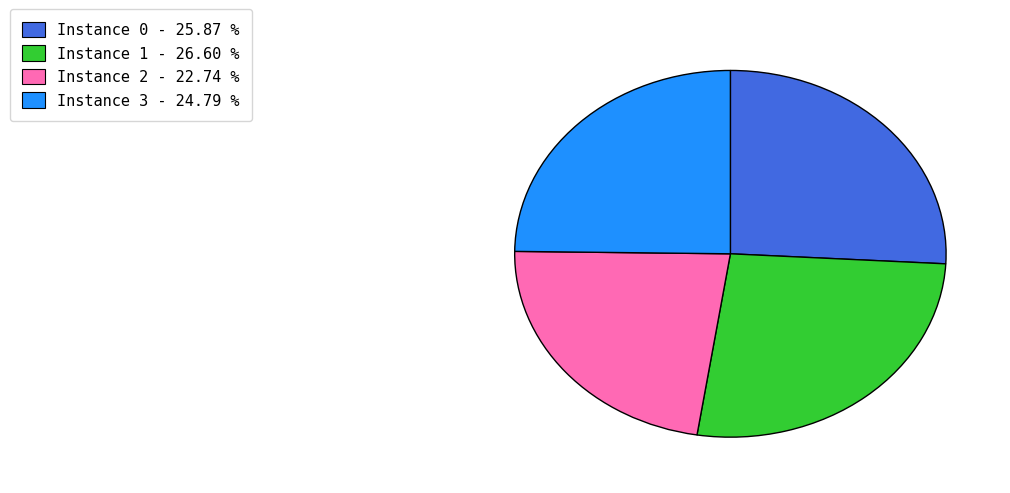

Which slice is the smallest?

Instance 2 - 22.74 %